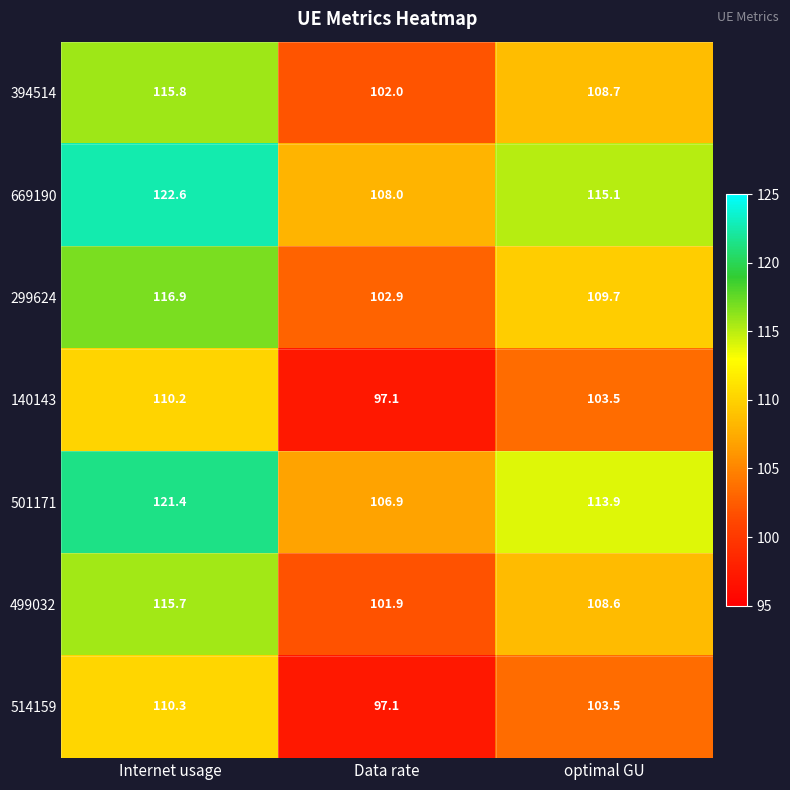

Which category has the highest value across all series?

Internet usage